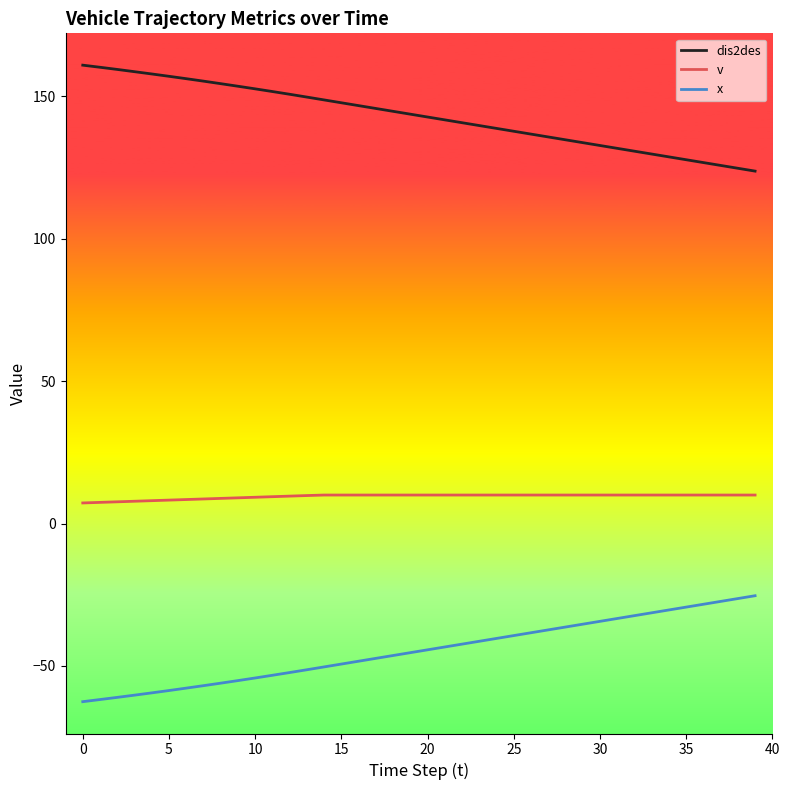

True or false: v and dis2des intersect in this chart.

False